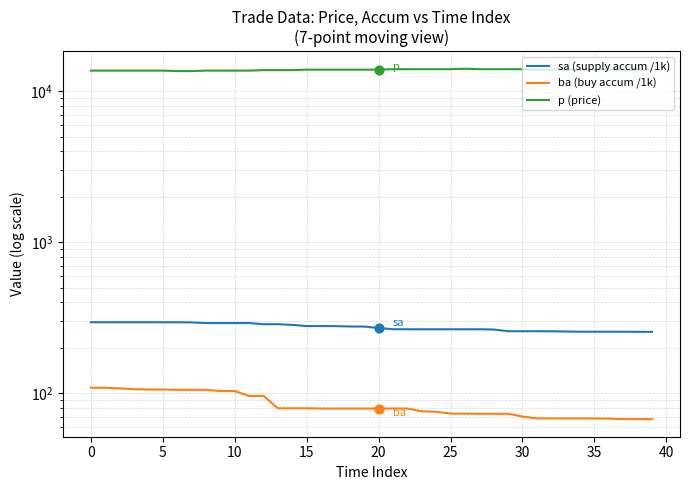

What are all the series names shown in the legend?

sa (supply accum /1k), ba (buy accum /1k), p (price)